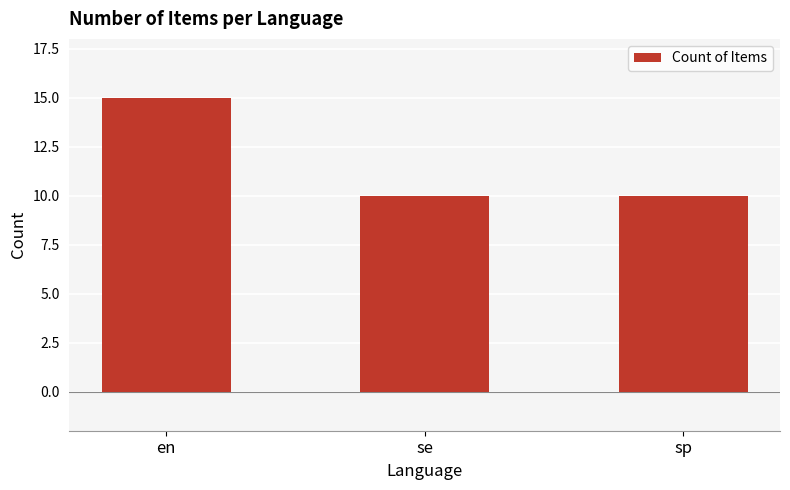

Which label corresponds to the largest value in the chart?

en